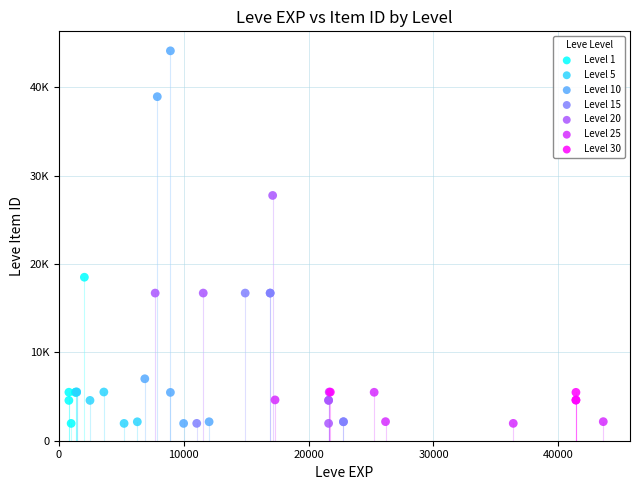

What are all the series names shown in the legend?

Level 1, Level 5, Level 10, Level 15, Level 20, Level 25, Level 30